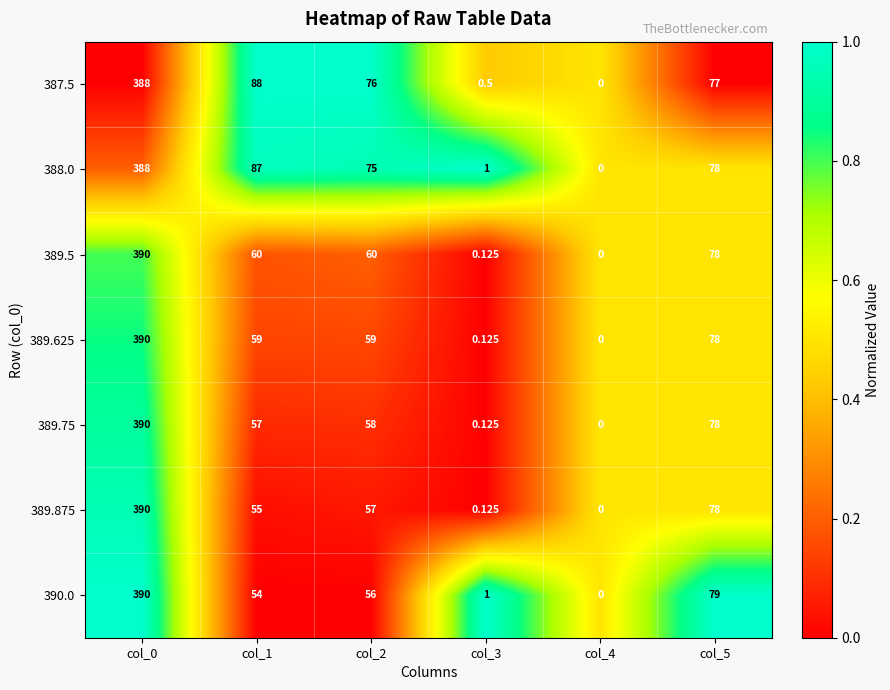

How many series are shown in this chart?

7